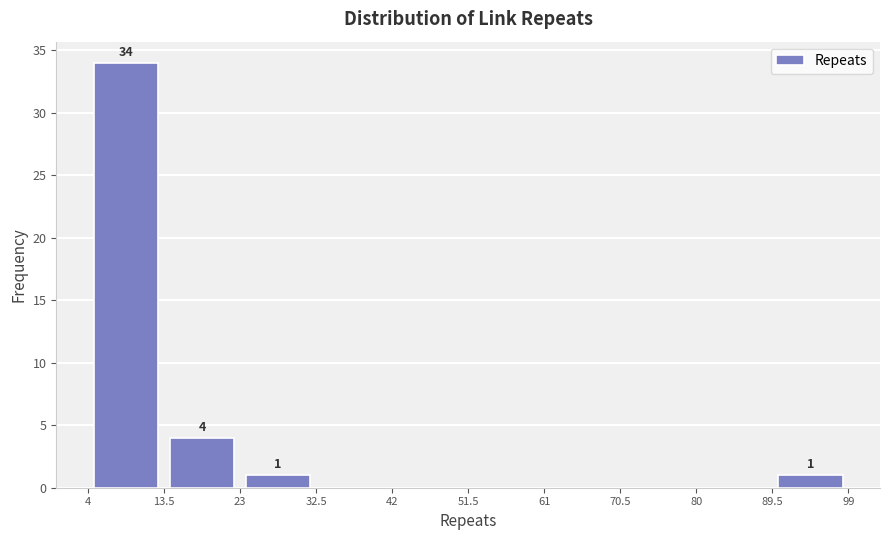

Which range on the x-axis has the tallest bar?

4 to 13.5